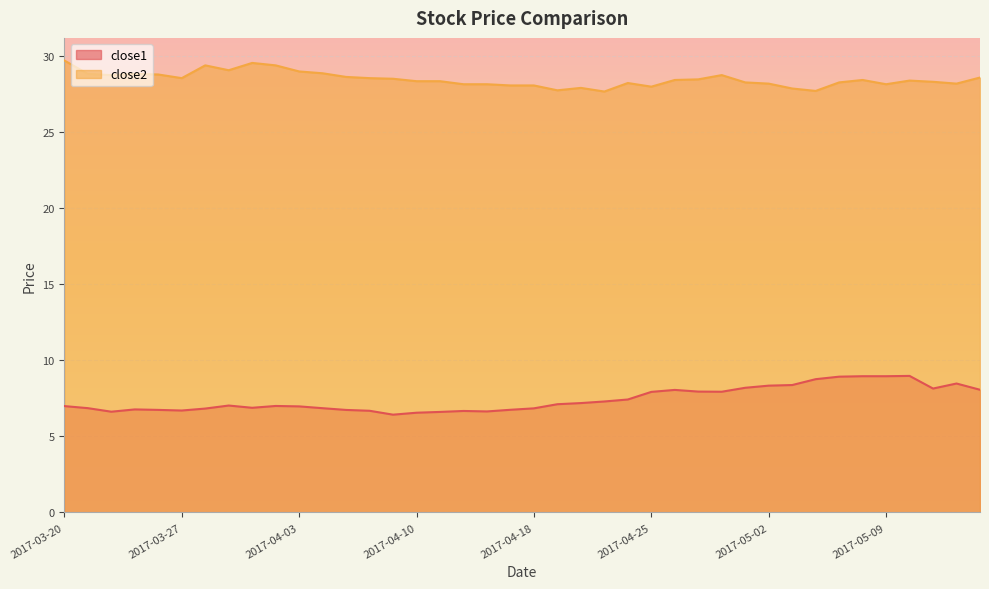

How many lines are shown in the chart?

2